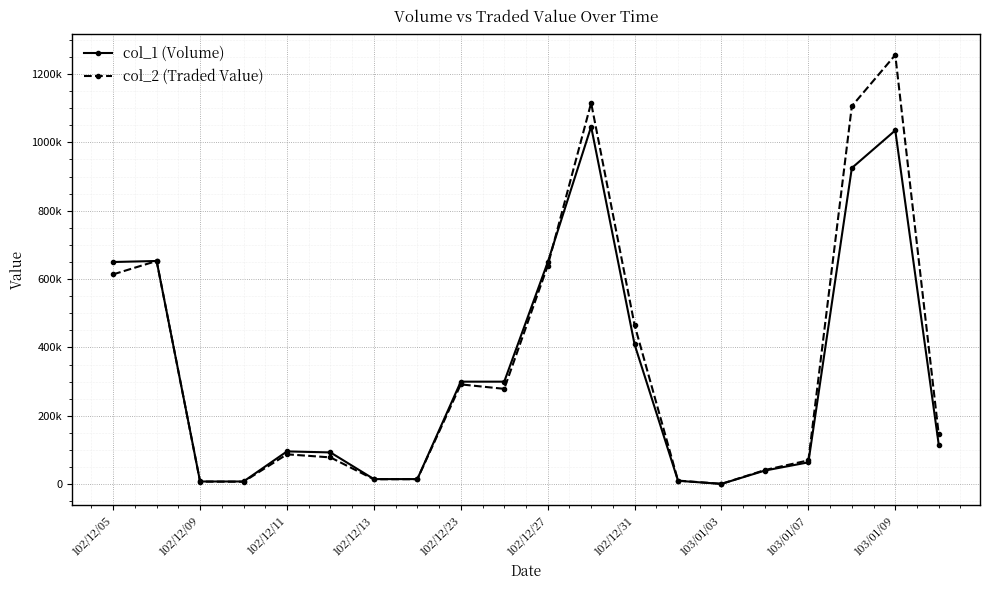

What is the difference between the maximum and minimum values in the col_1 (Volume) series?

1045000